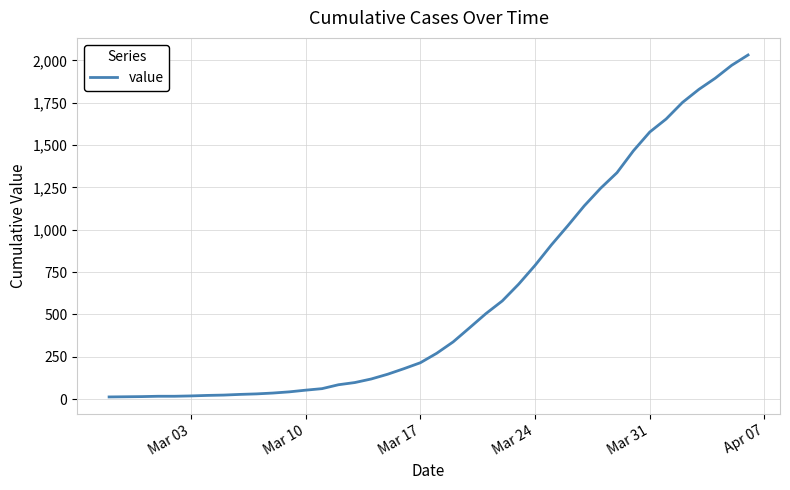

What is the difference between the maximum and minimum values?

2019